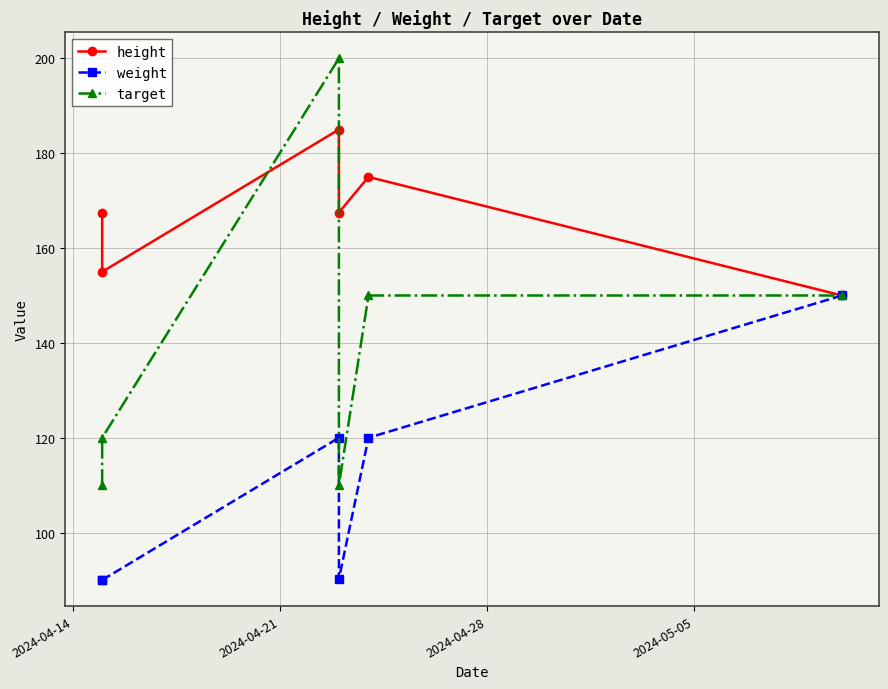

What is the difference between the height values at 2024-04-14 and 2024-04-28?

17.5